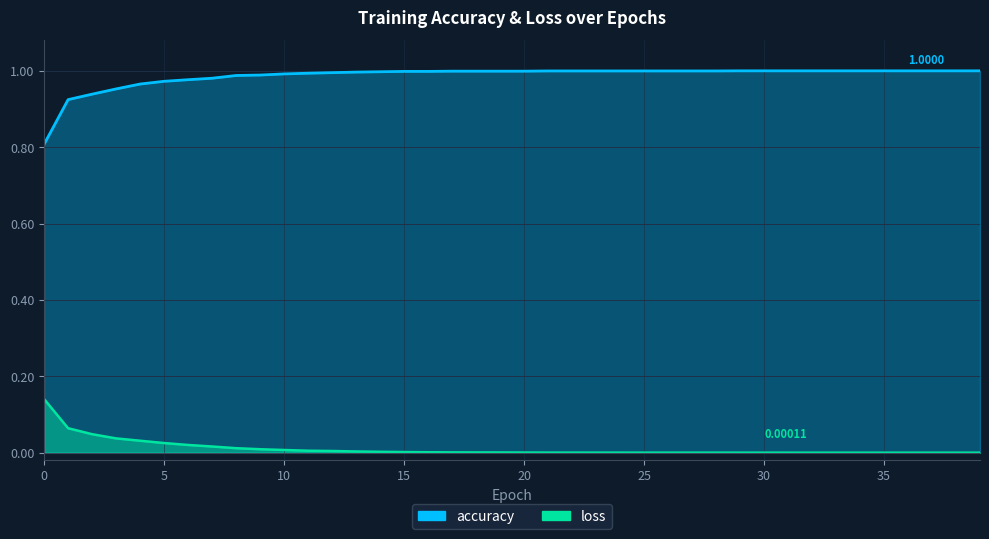

Between 8 and 0, which is larger?

8